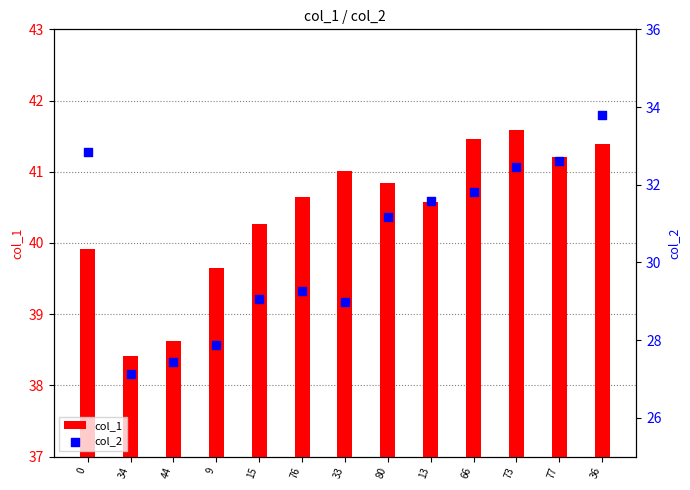

Which series has the largest Y range (max minus min)?

col_2